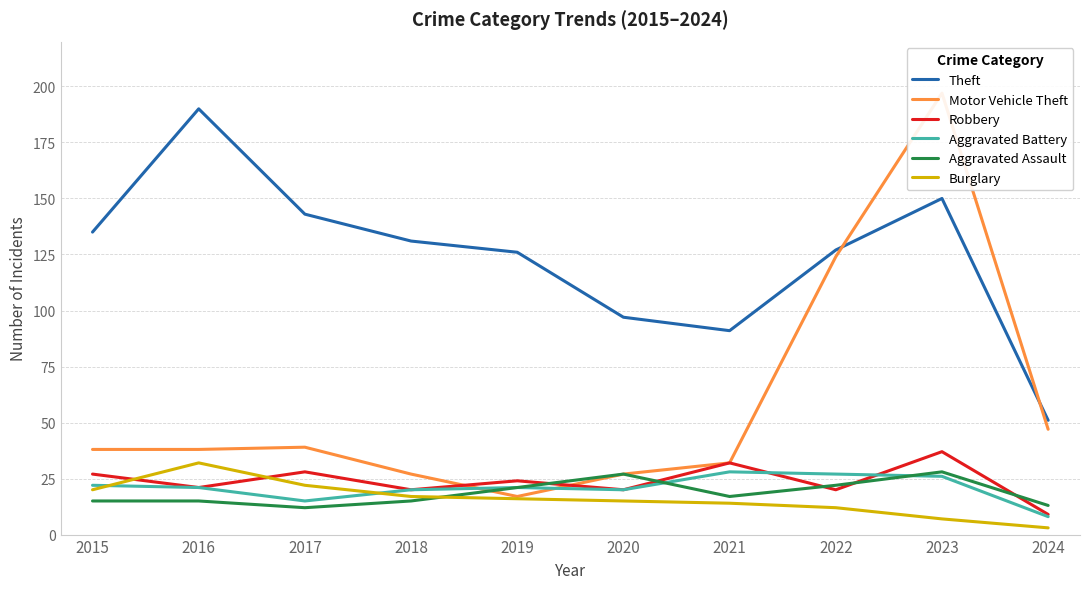

Which series has the largest total across all categories?

Theft